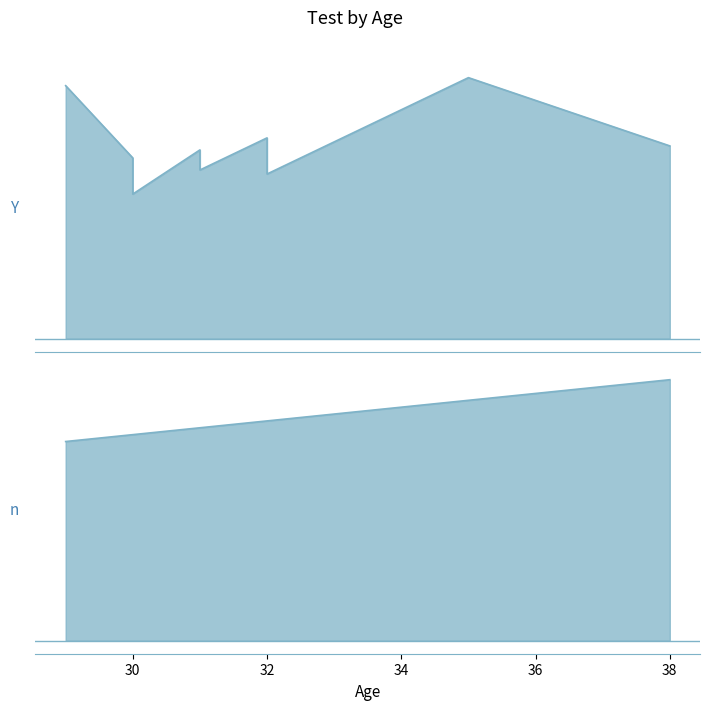

How many data points does each series have?

9